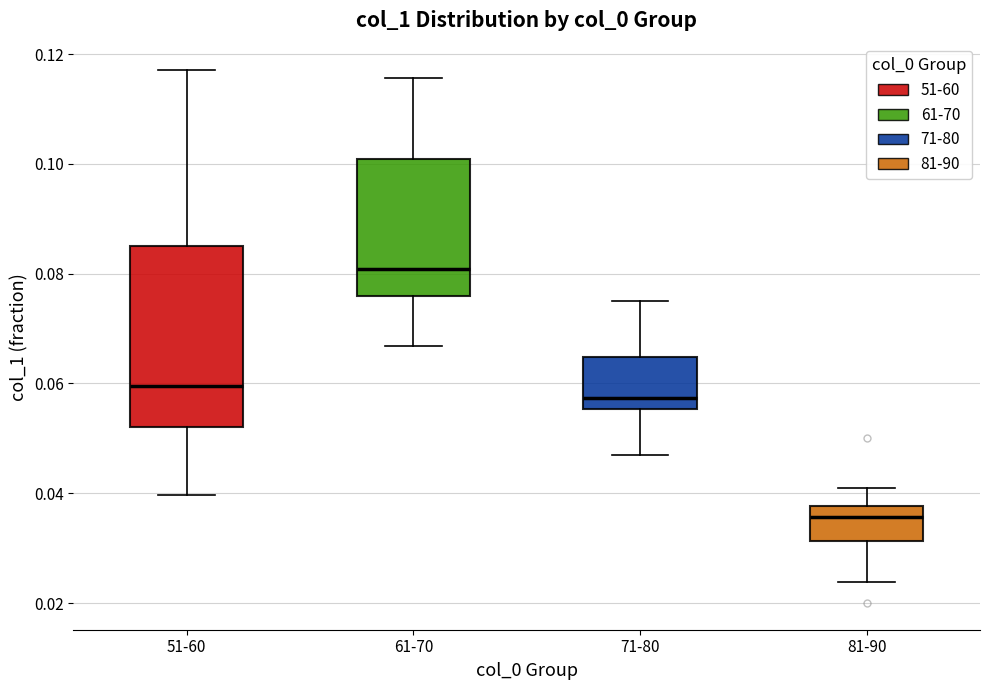

Reading left to right, transcribe this box plot: for each box, give where its median line is, the range the box spans, and where its two whiskers end, as read against the y-axis. The values are not printed on the chart, so give them approximately, as read against the axis.

51-60: median 0.060, box 0.052 to 0.086, whiskers 0.040 to 0.118
61-70: median 0.080, box 0.076 to 0.100, whiskers 0.066 to 0.116
71-80: median 0.058, box 0.056 to 0.064, whiskers 0.048 to 0.076
81-90: median 0.036, box 0.032 to 0.038, whiskers 0.024 to 0.040